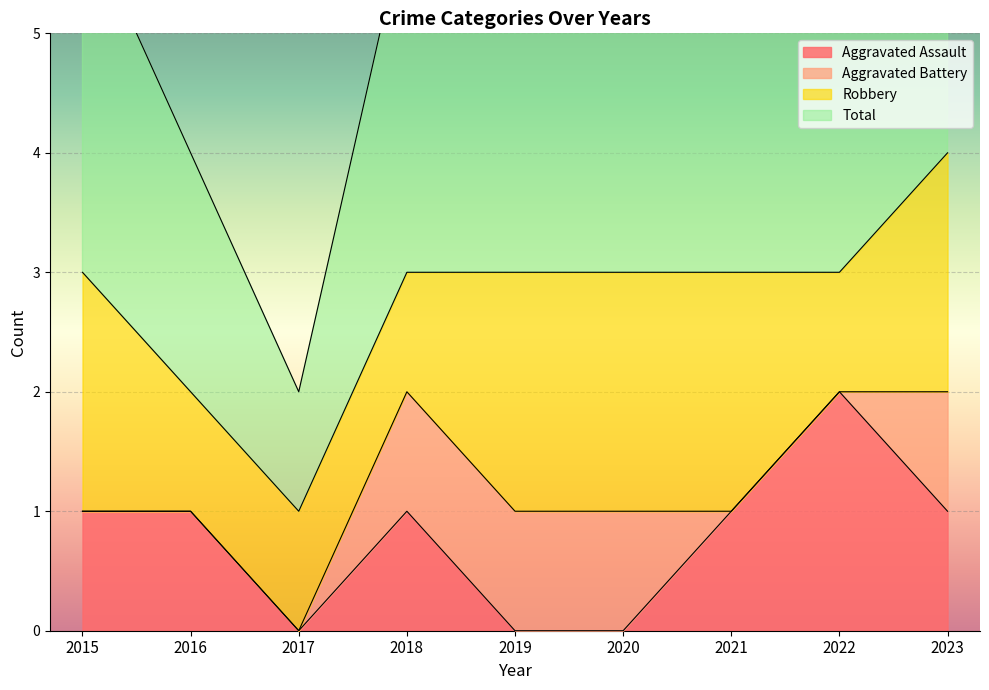

The value of Aggravated Assault at 2018 is 0. True or false?

False